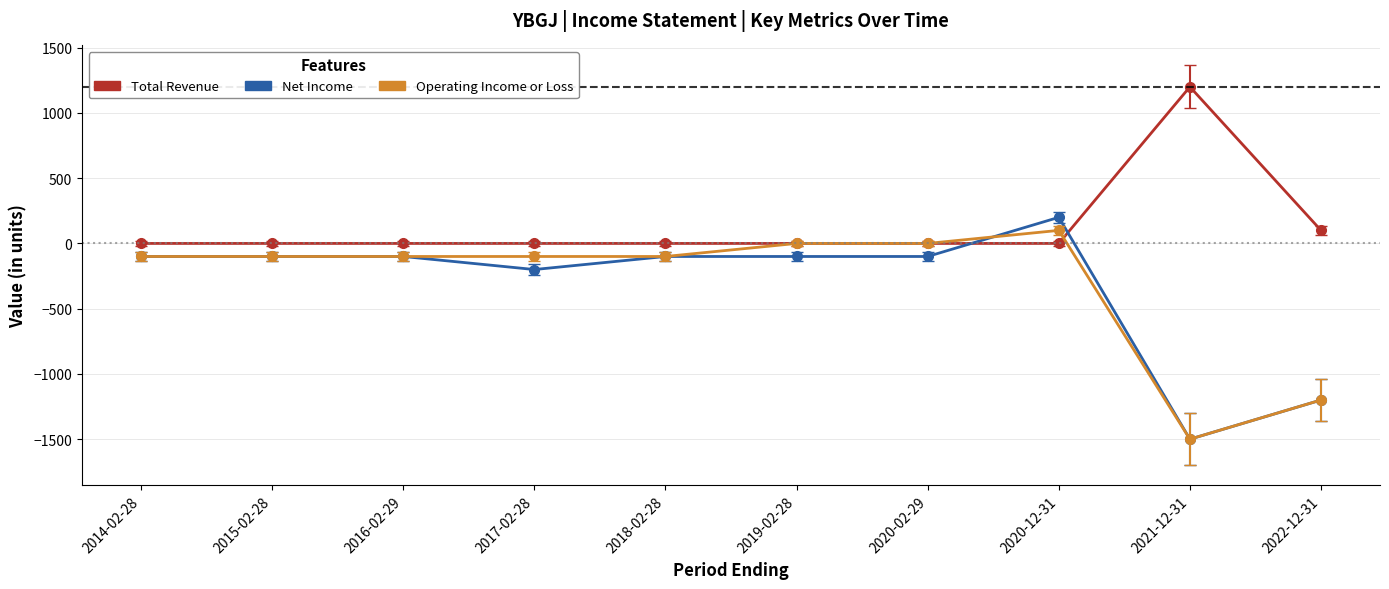

Reading right to left, transcribe all the data shown in this chart.

Total Revenue: 2022-12-31=100	2021-12-31=1200	2020-12-31=0	2020-02-29=0	2019-02-28=0	2018-02-28=0	2017-02-28=0	2016-02-29=0	2015-02-28=0	2014-02-28=0
Net Income: 2022-12-31=-1200	2021-12-31=-1500	2020-12-31=200	2020-02-29=-100	2019-02-28=-100	2018-02-28=-100	2017-02-28=-200	2016-02-29=-100	2015-02-28=-100	2014-02-28=-100
Operating Income or Loss: 2022-12-31=-1200	2021-12-31=-1500	2020-12-31=100	2020-02-29=0	2019-02-28=0	2018-02-28=-100	2017-02-28=-100	2016-02-29=-100	2015-02-28=-100	2014-02-28=-100